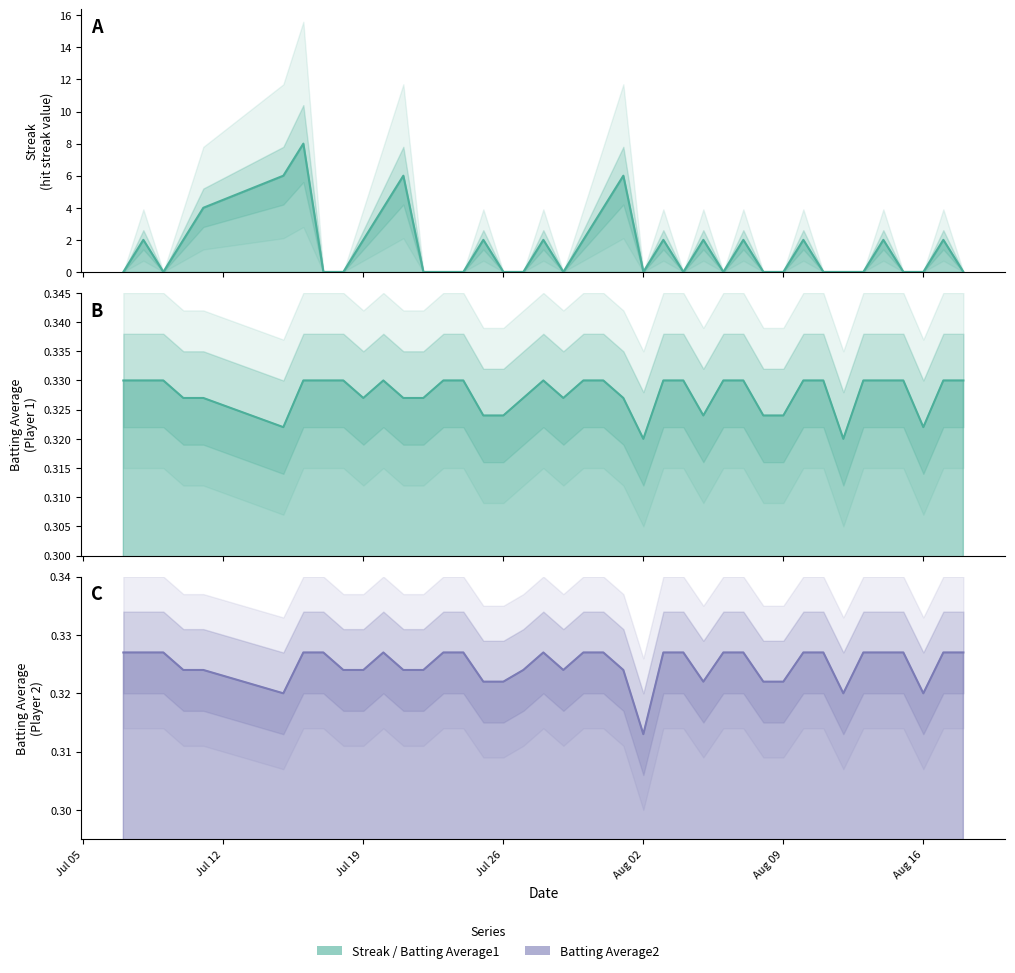

Rank the series at 2010-07-21 from highest to lowest value.

Streak, Batting Average1, Batting Average2